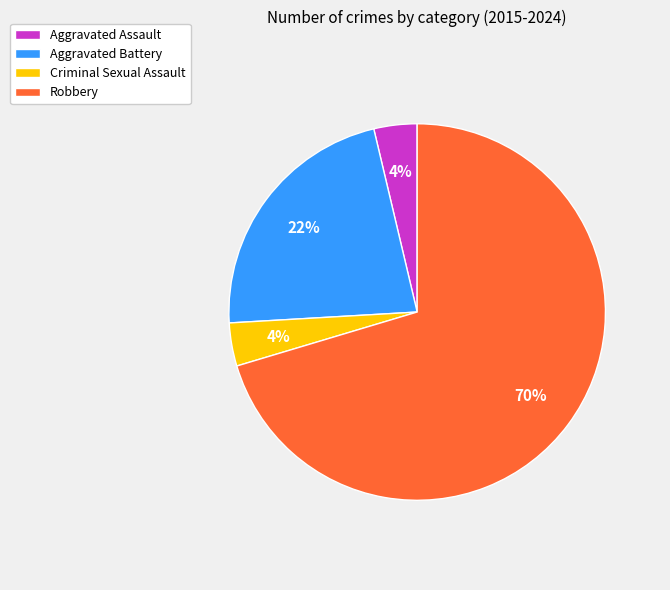

Does Aggravated Assault represent more than half of the total?

No